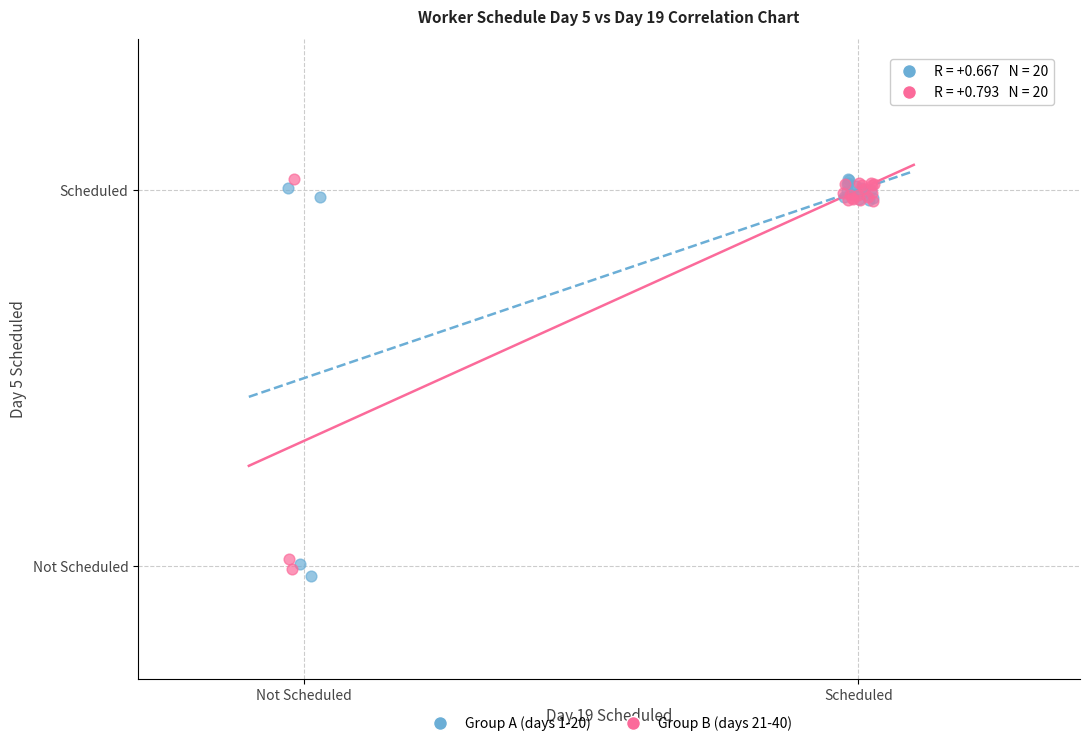

What are all the series names shown in the legend?

Group A (days 1-20), Group B (days 21-40)